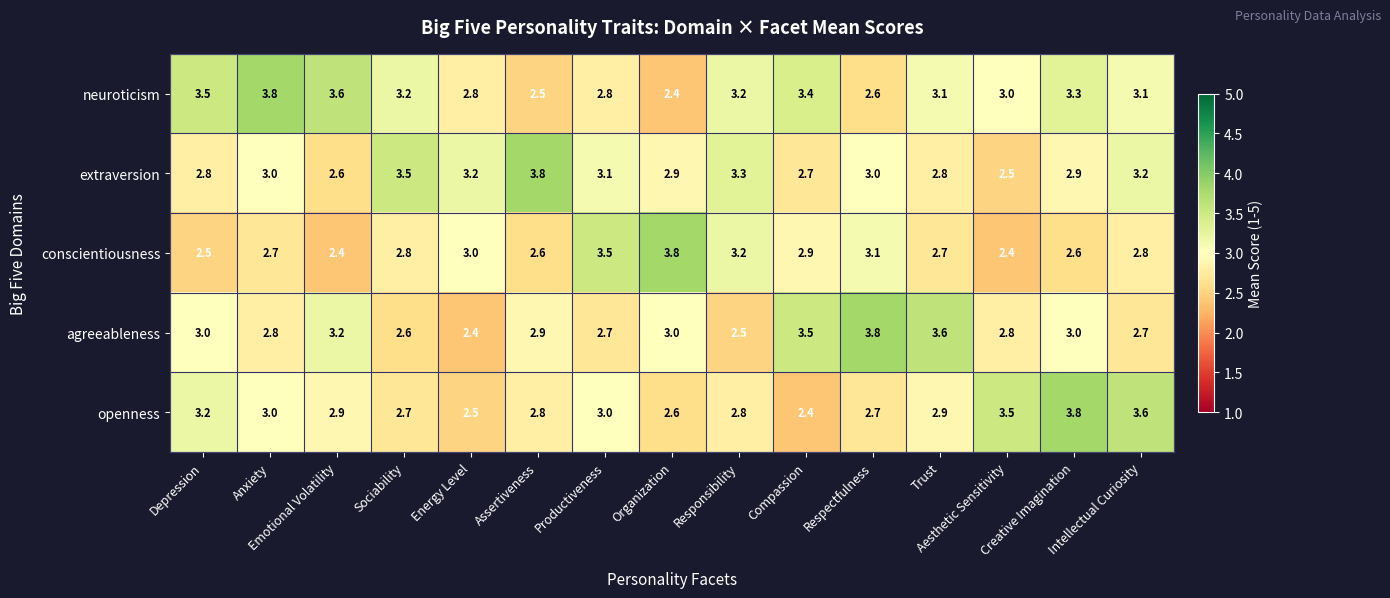

Which series has the largest total across all categories?

neuroticism